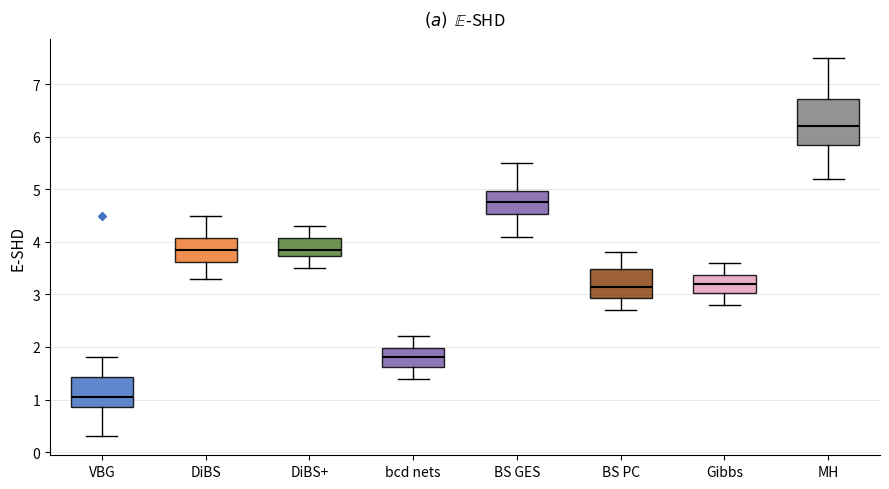

Reading left to right, transcribe this box plot: for each box, give where its median line is, the range the box spans, and where its two whiskers end, as read against the y-axis. The values are not printed on the chart, so give them approximately, as read against the axis.

VBG: median 1.1, box 0.9 to 1.4, whiskers 0.3 to 1.8
DiBS: median 3.9, box 3.6 to 4.1, whiskers 3.3 to 4.5
DiBS+: median 3.9, box 3.7 to 4.1, whiskers 3.5 to 4.3
bcd nets: median 1.8, box 1.6 to 2.0, whiskers 1.4 to 2.2
BS GES: median 4.8, box 4.5 to 5.0, whiskers 4.1 to 5.5
BS PC: median 3.2, box 2.9 to 3.5, whiskers 2.7 to 3.8
Gibbs: median 3.2, box 3.0 to 3.4, whiskers 2.8 to 3.6
MH: median 6.2, box 5.9 to 6.7, whiskers 5.2 to 7.5